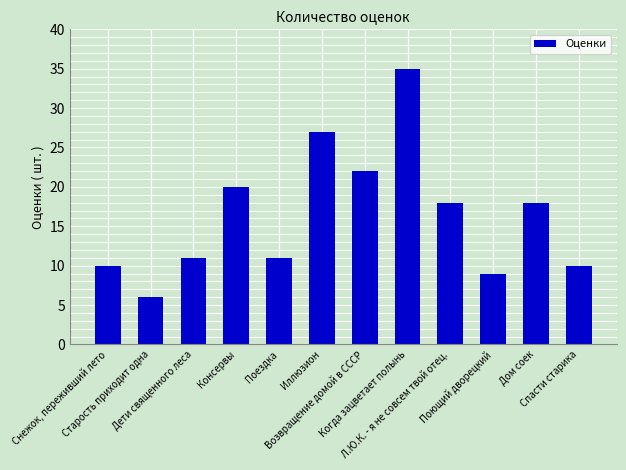

How many categories are shown in the chart?

12